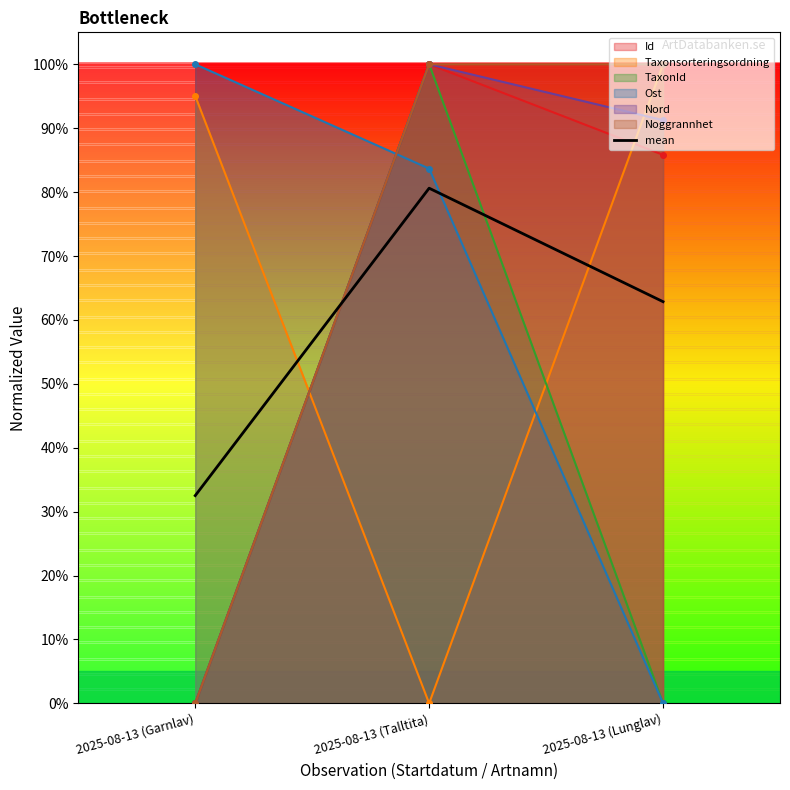

What is the change in value from 2025-08-13 (Garnlav) to 2025-08-13 (Lunglav)?

+0.3